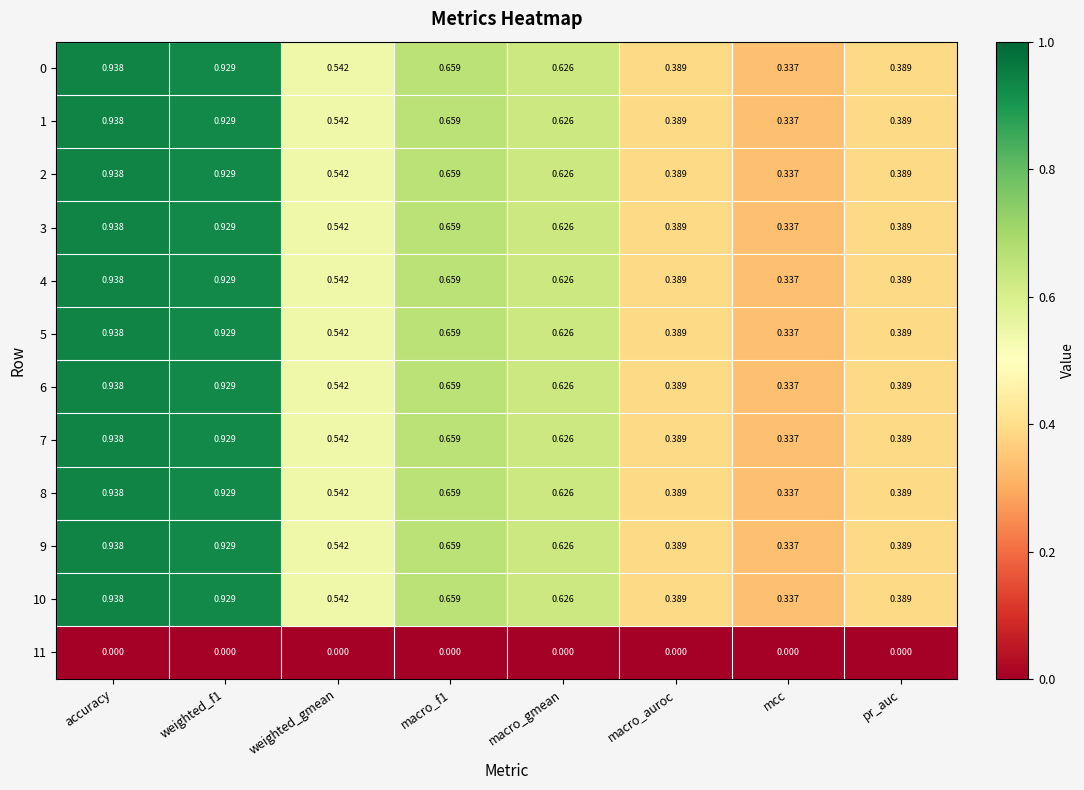

How many series are shown in this chart?

12